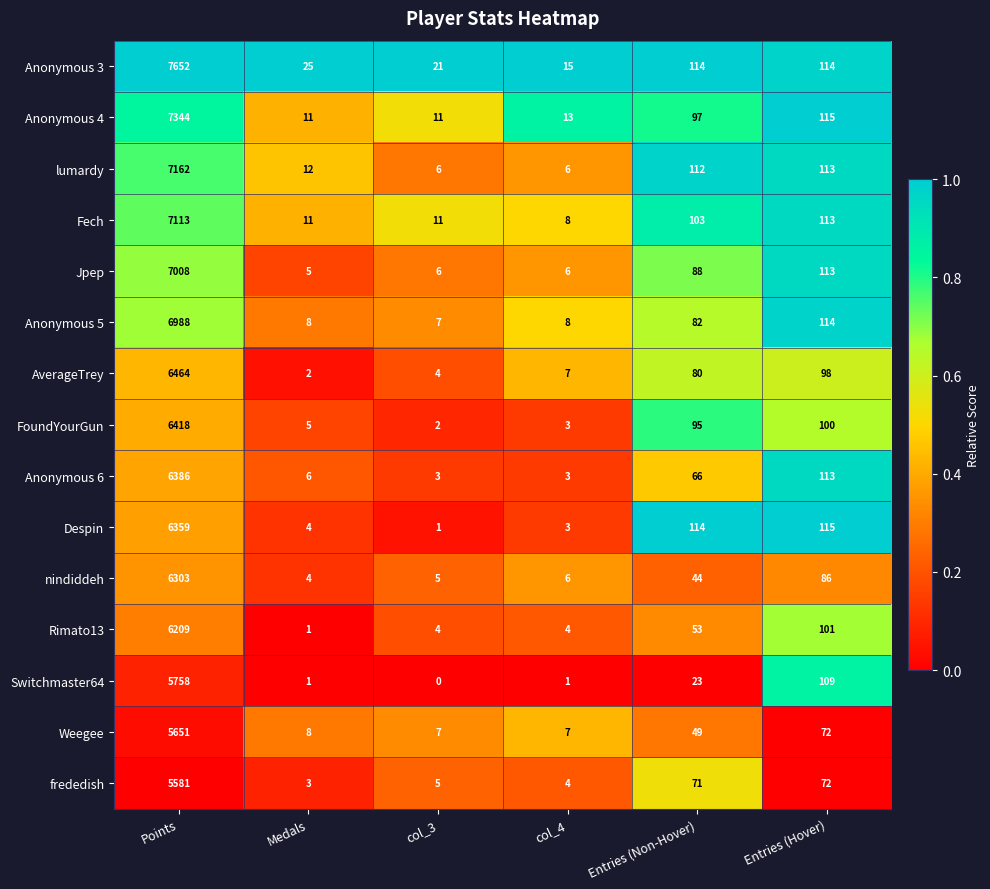

Between col_4 and Entries (Hover), which series saw the biggest shift?

Despin